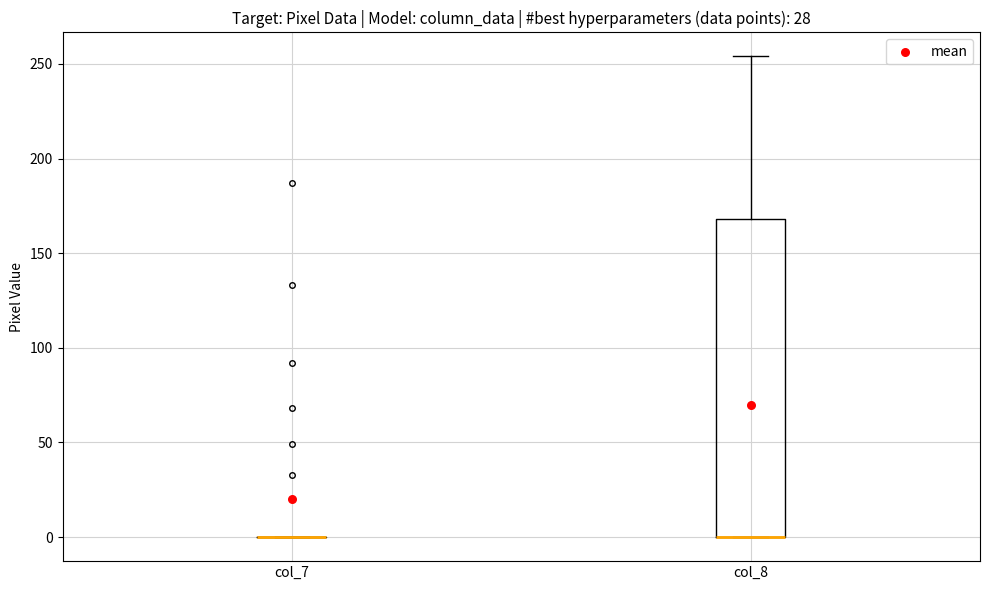

Reading left to right, read every box against the y-axis: the position of its median line, the range the box covers, and the ends of its whiskers. The values are not printed on the chart, so give them approximately, as read against the axis.

col_7: box collapsed to a line at 0, whiskers 0 to 0
col_8: median 0 (drawn on the box's lower edge), box 0 to 170, whiskers 0 to 255